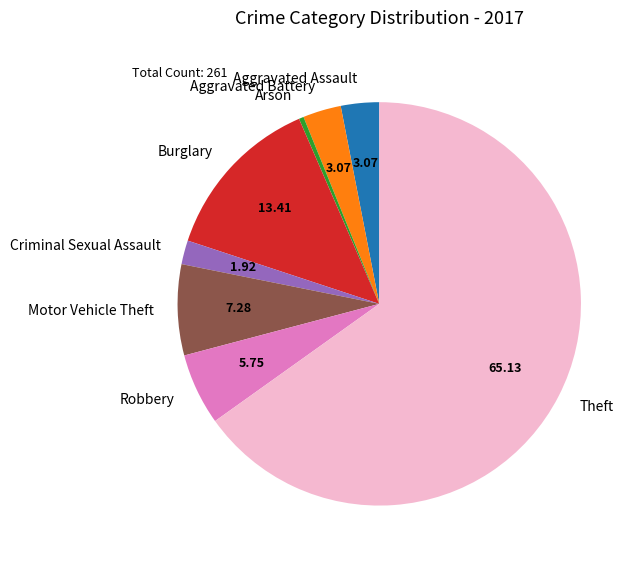

Do Arson and Burglary together represent more than half of the pie?

No